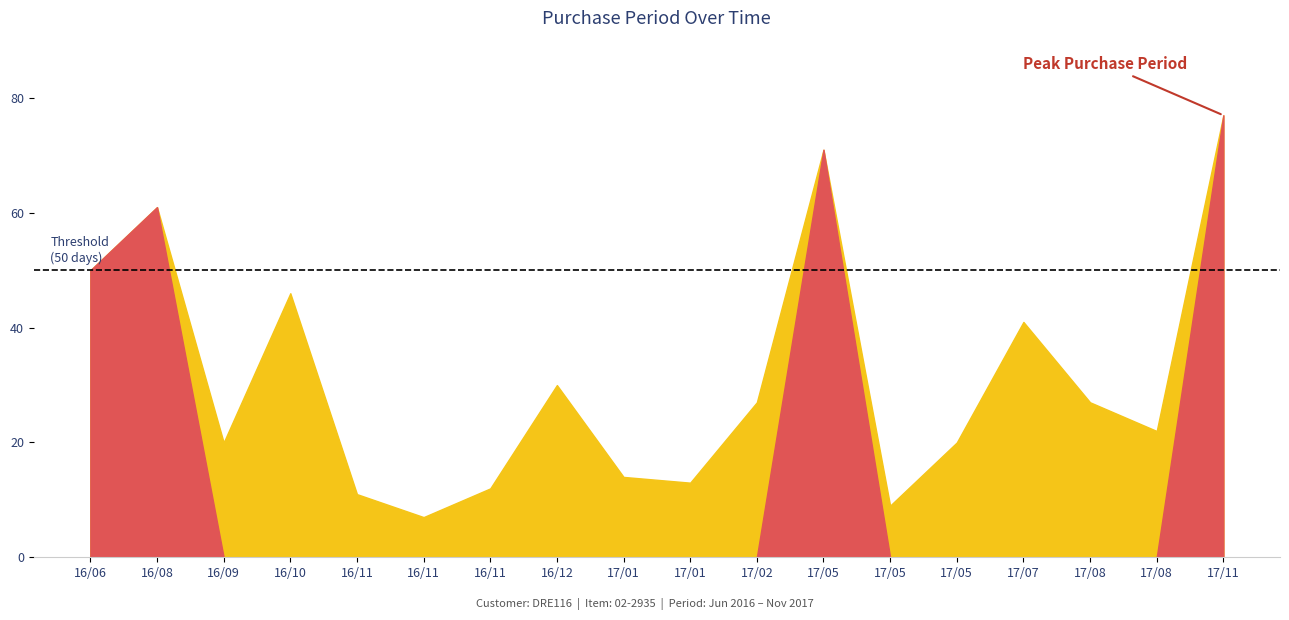

The value at 2017-11-14 is 18. True or false?

False